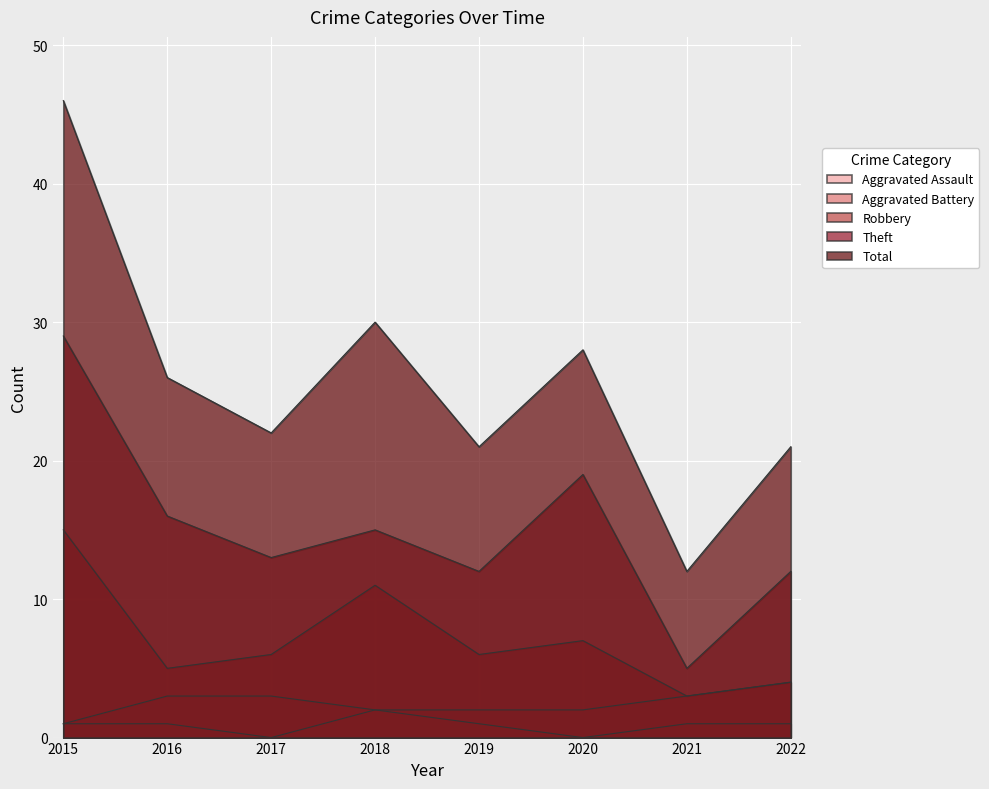

Count the Aggravated Battery values in the range 2 to 3.

6